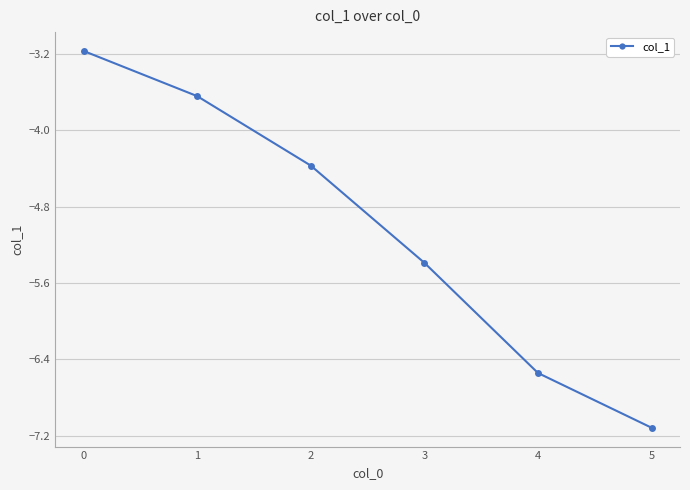

Is it true that the value at 0 is -3.2?

True